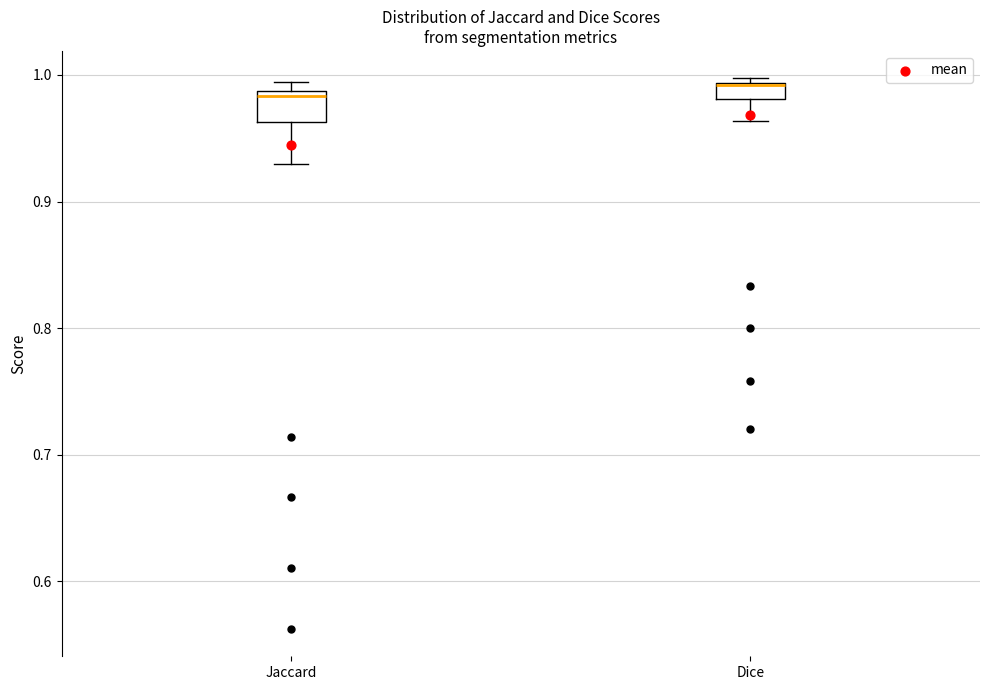

Where does the lower whisker of the box for Jaccard end on the y-axis? The values are not printed on the chart, so give them approximately, as read against the axis.

0.93